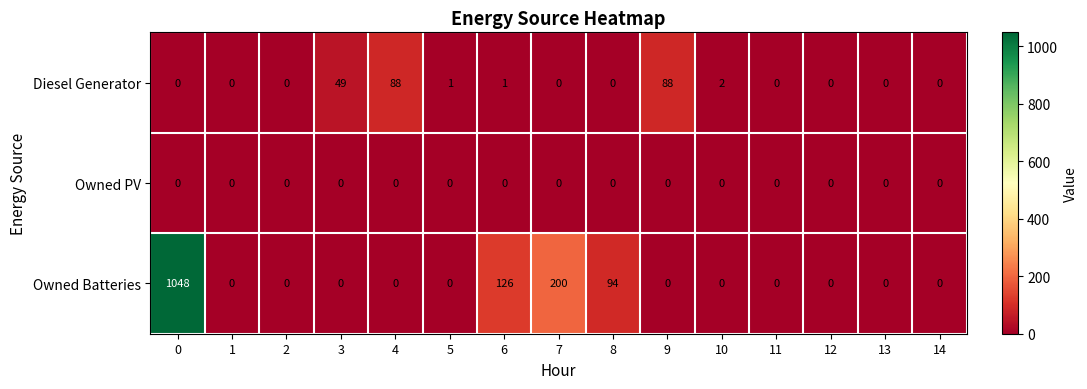

True or false: Diesel Generator has a value of 0 at 6.

False